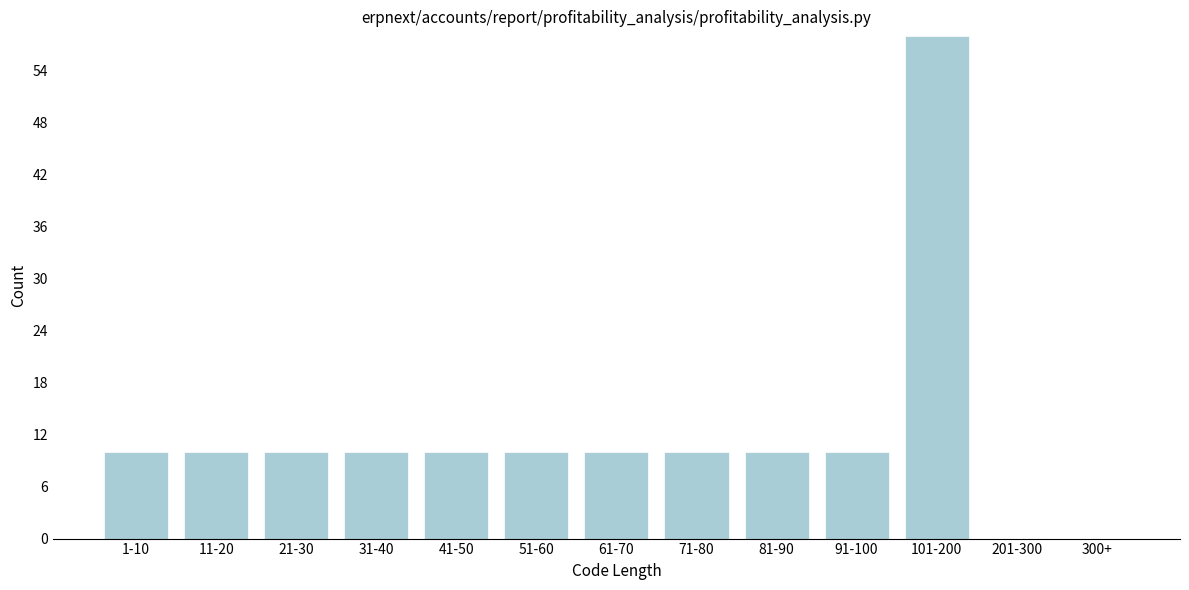

Reading left to right, what are all the values shown in this chart?

1-10=10	11-20=10	21-30=10	31-40=10	41-50=10	51-60=10	61-70=10	71-80=10	81-90=10	91-100=10	101-200=58	201-300=0	300+=0